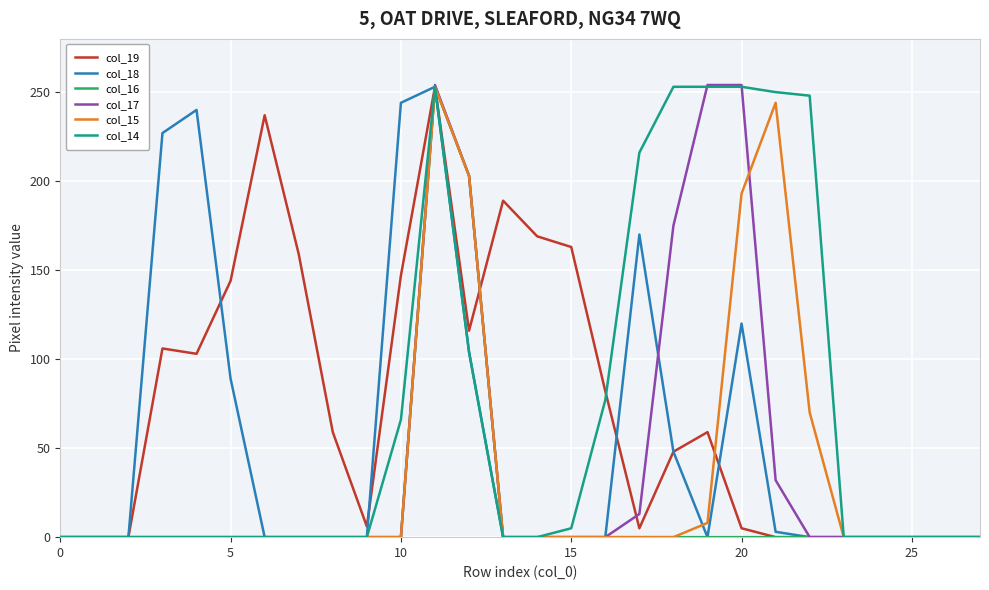

What is the greatest value displayed?

254